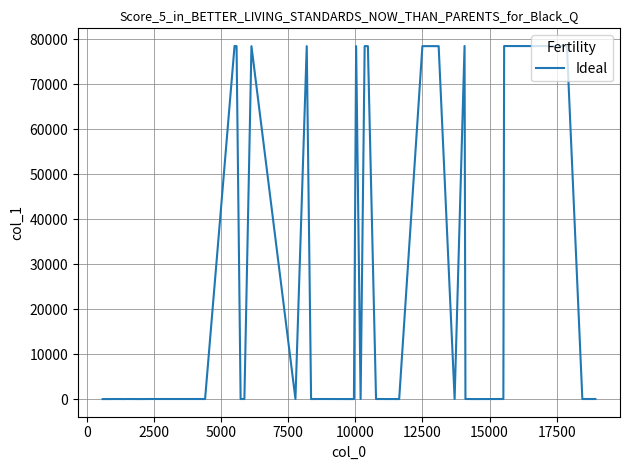

What is the maximum value shown in the chart?

78459